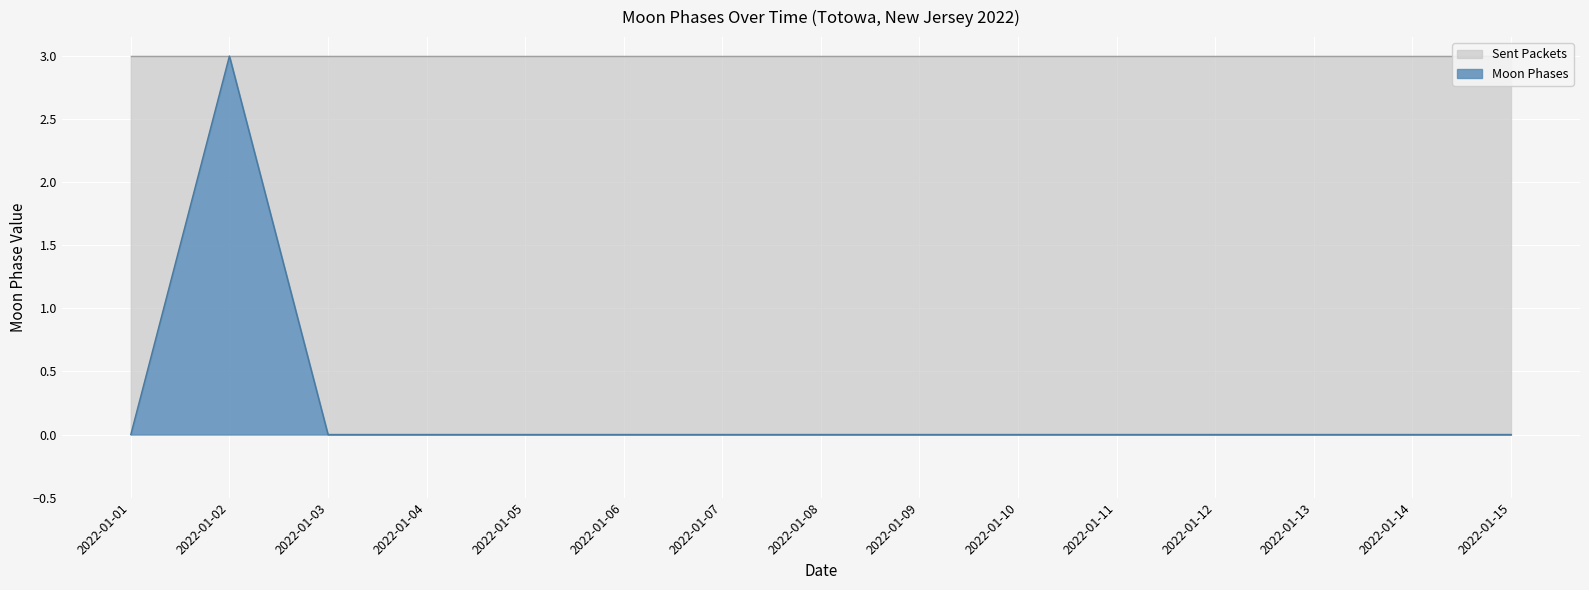

Count the number of data series in this chart.

1